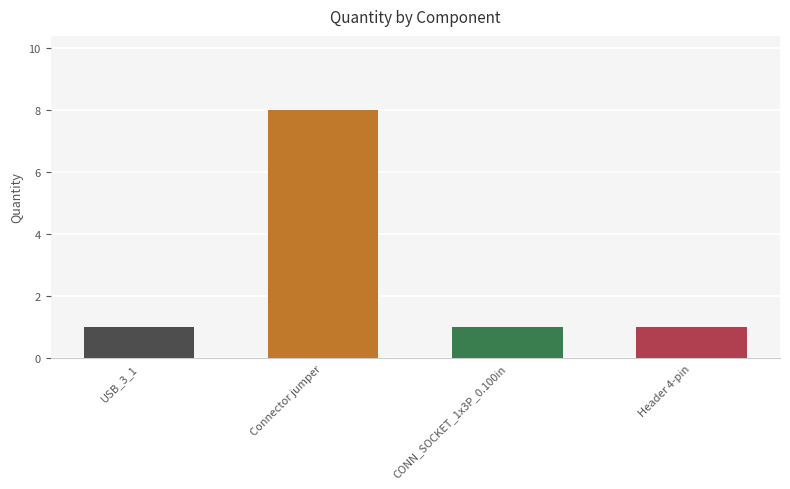

The value at CONN_SOCKET_1x3P_0.100in is 1. True or false?

True